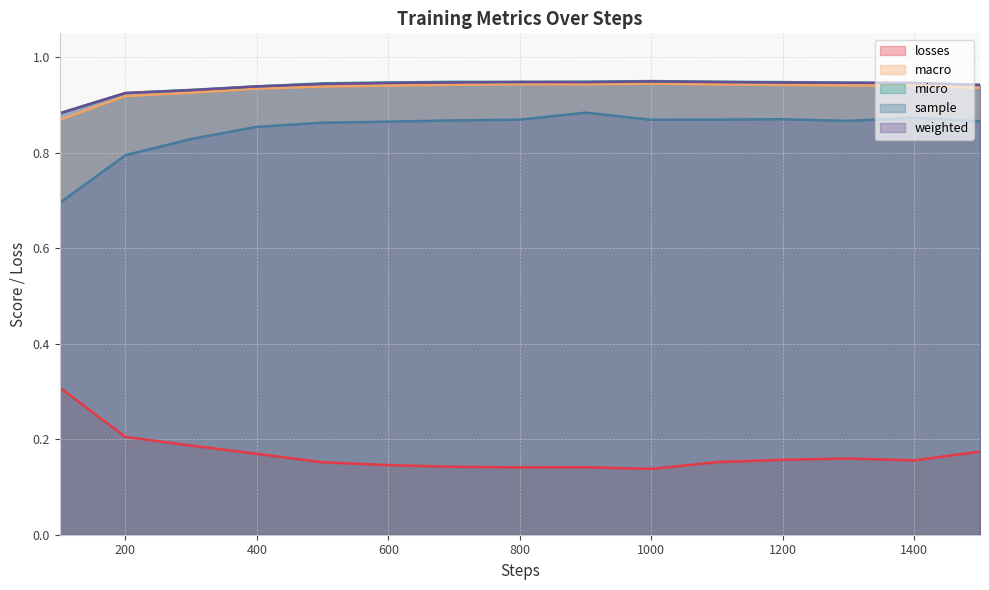

True or false: macro and weighted intersect in this chart.

False